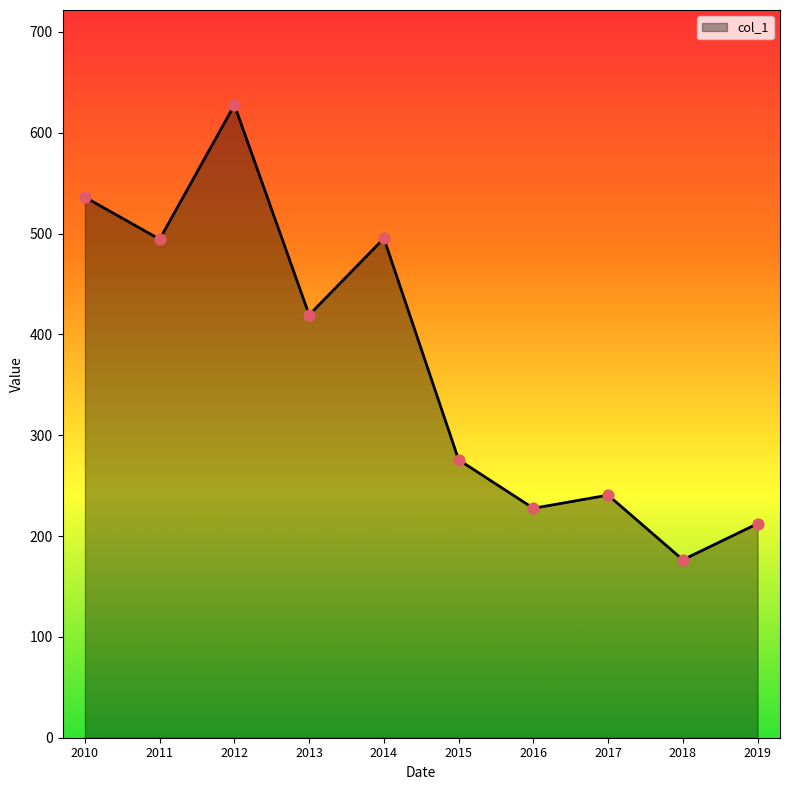

Which has a higher value, 2016 or 2013?

2013